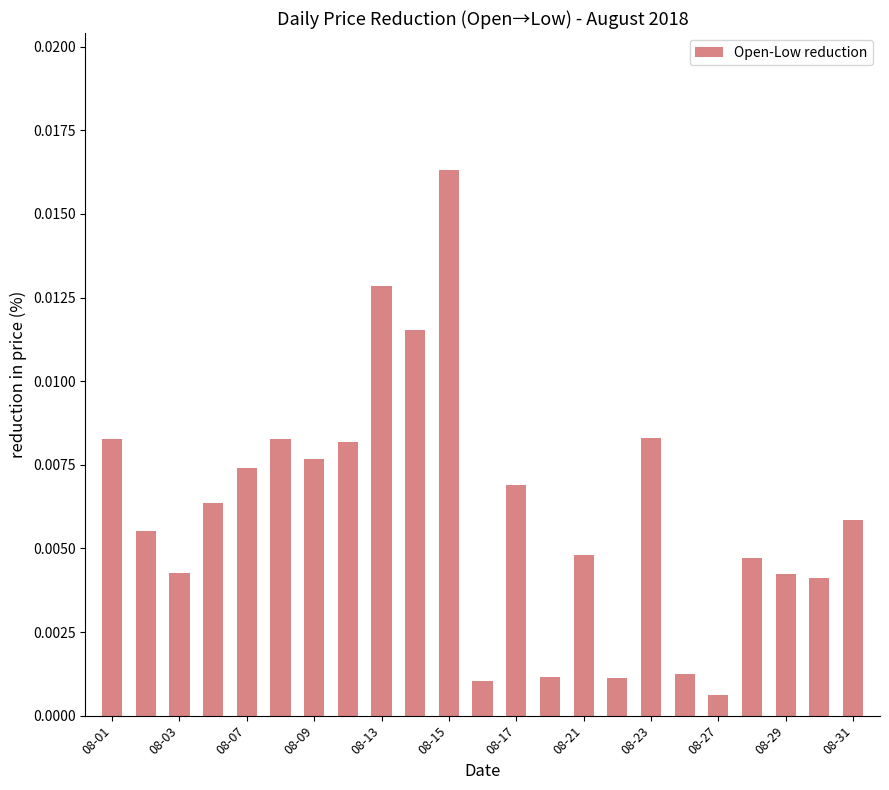

Are the bars grouped side by side (vs. stacked)?

No